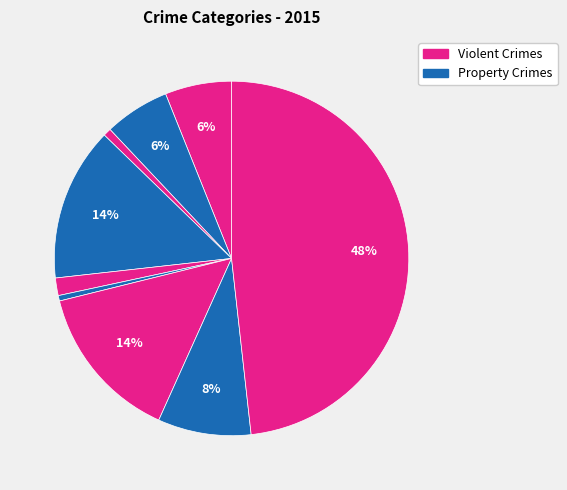

Rank the categories by value from lowest to highest.

Homicide, Arson, Criminal Sexual Assault, Aggravated Battery, Aggravated Assault, Robbery, Burglary, Motor Vehicle Theft, Theft